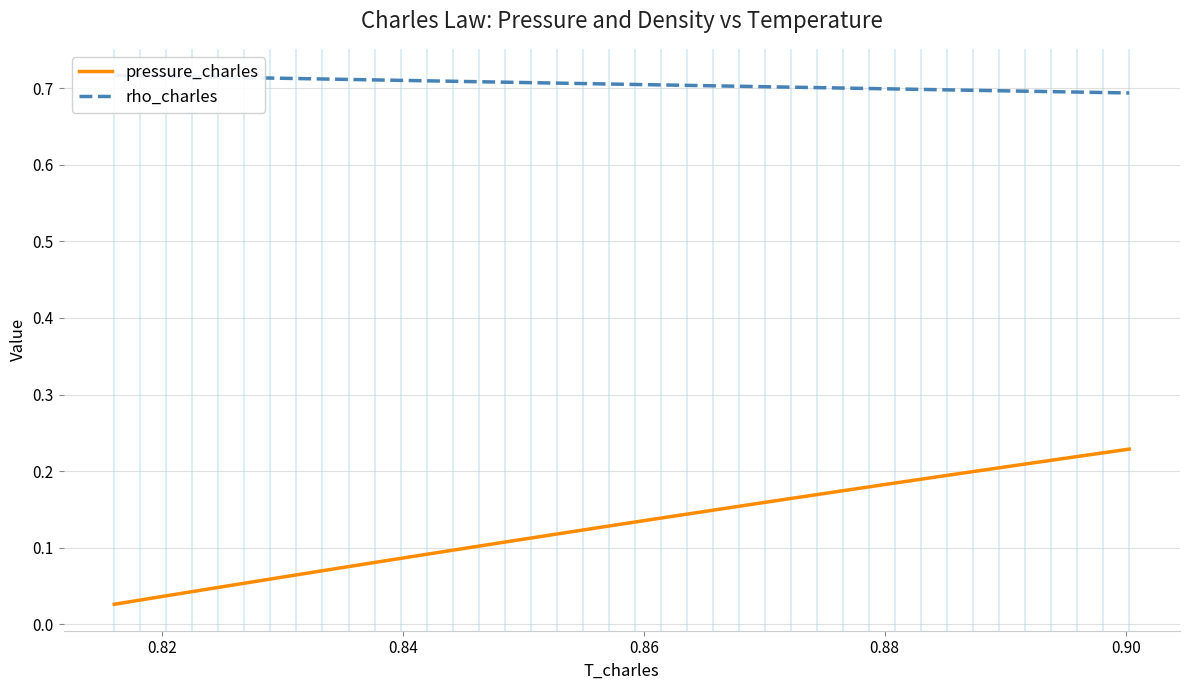

True or false: pressure_charles and rho_charles intersect in this chart.

False